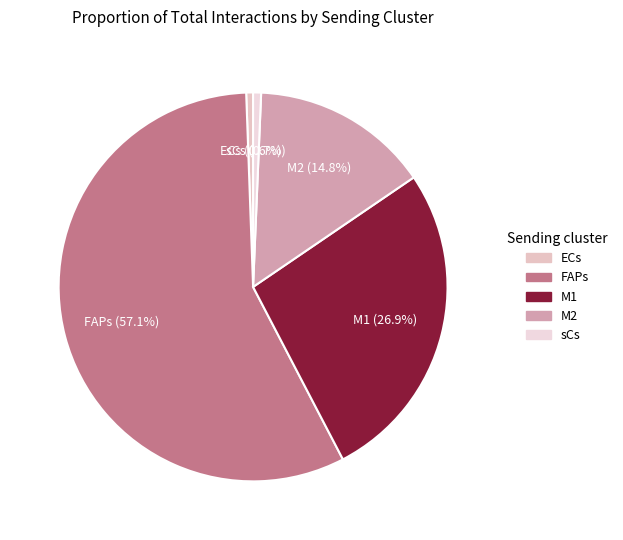

What percentage is NOT represented by ECs?

99.4%